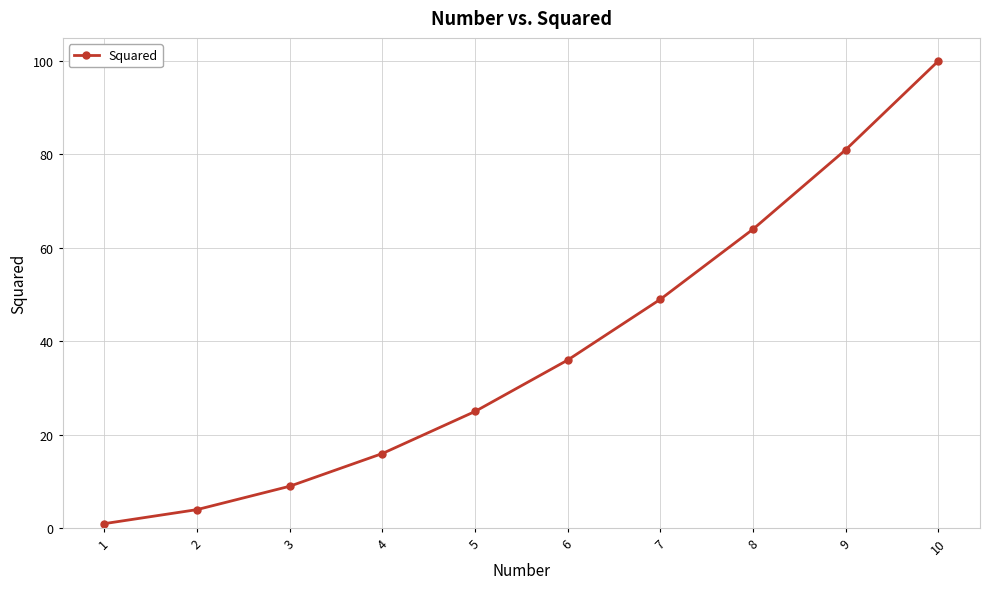

How many data points are less than 36?

5